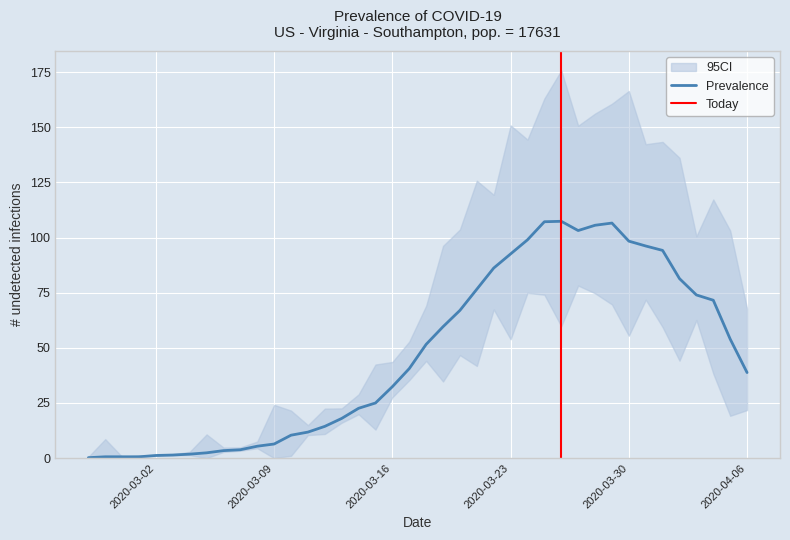

The value of Prevalence at 2020-03-30 is 98.4. True or false?

True